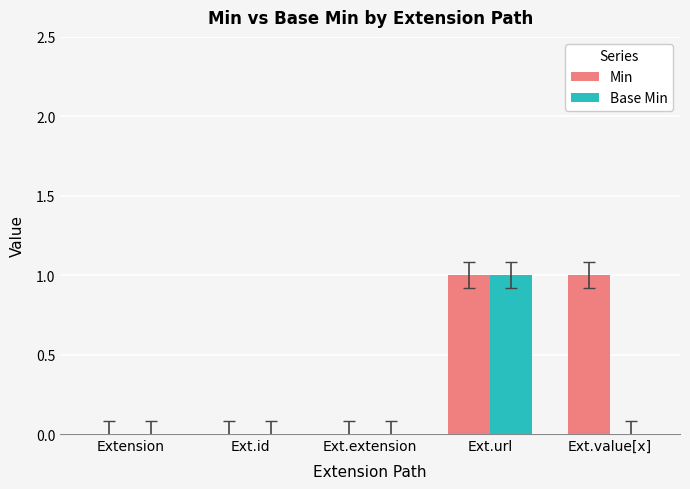

At which category is the sum across all series the highest?

Ext.url